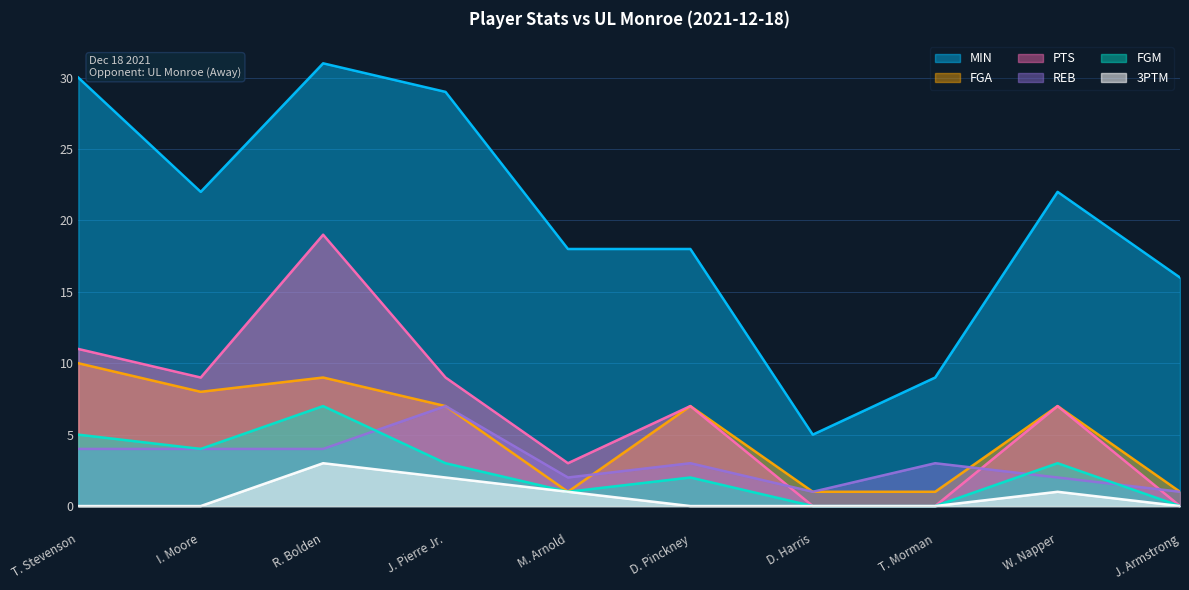

How many interior local valleys does the FGA series have?

2